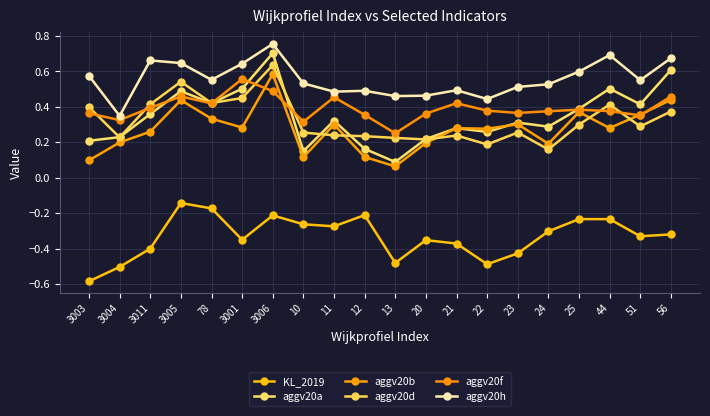

At which label does aggv20f reach its minimum?

13